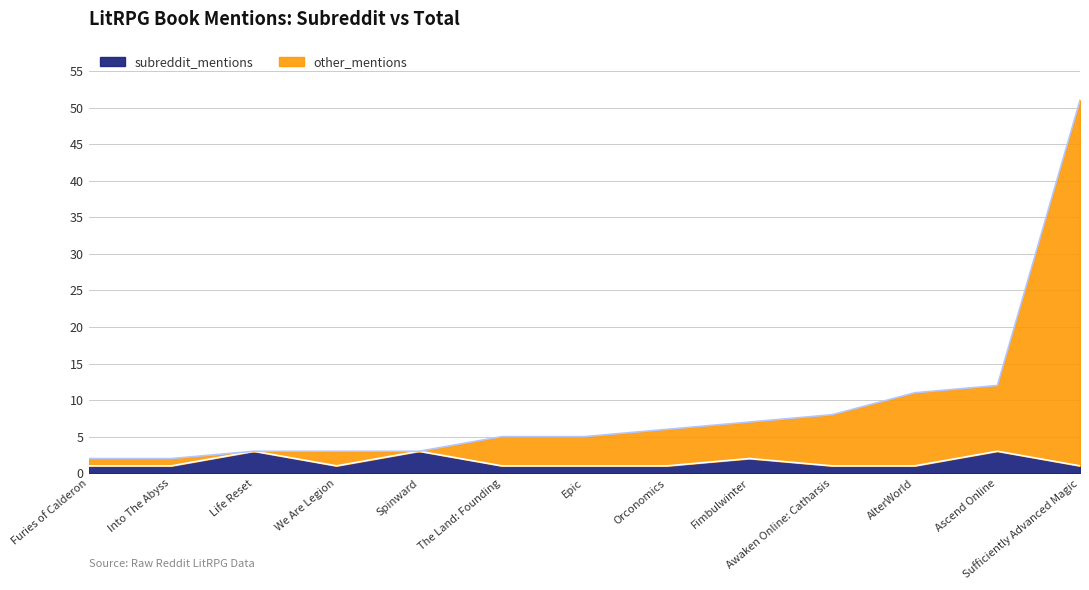

What is the difference between the total_mentions values at AlterWorld and Into The Abyss?

9